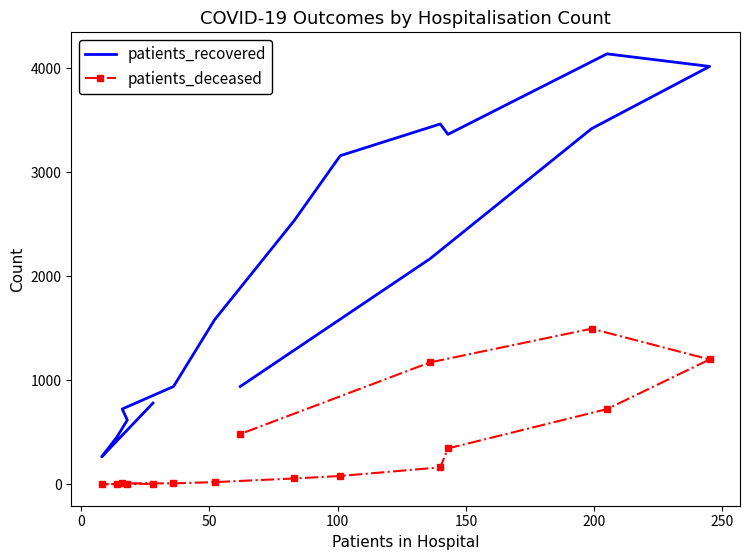

Which series has the widest spread of values?

patients_recovered